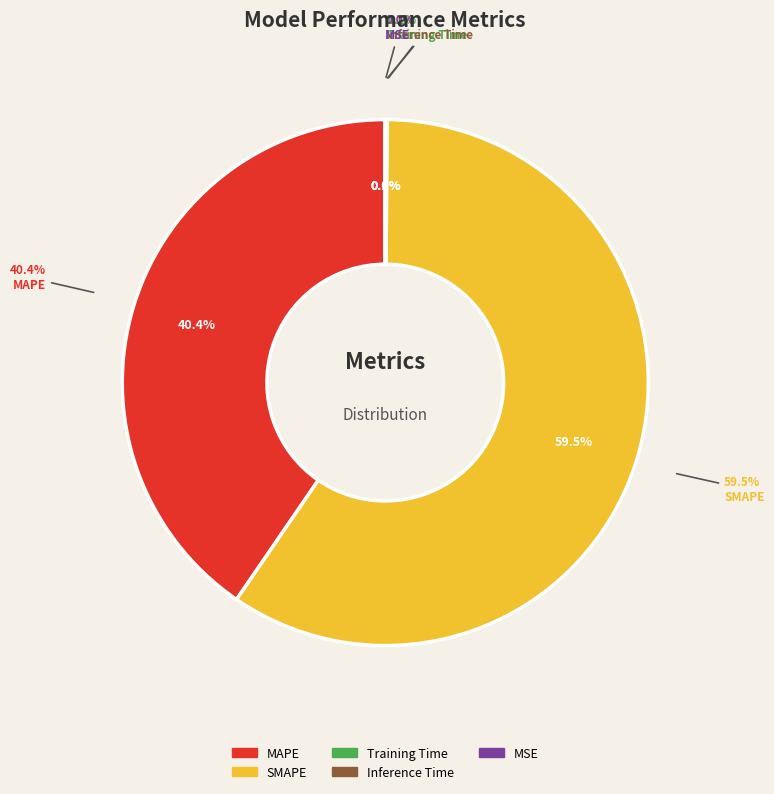

Which slice is the largest?

SMAPE